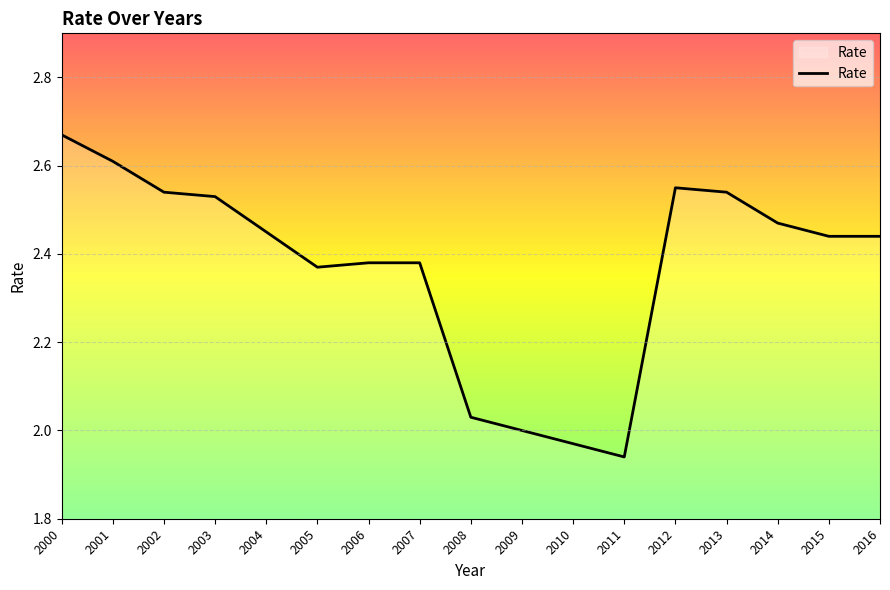

Which category has the highest value across all series?

2000